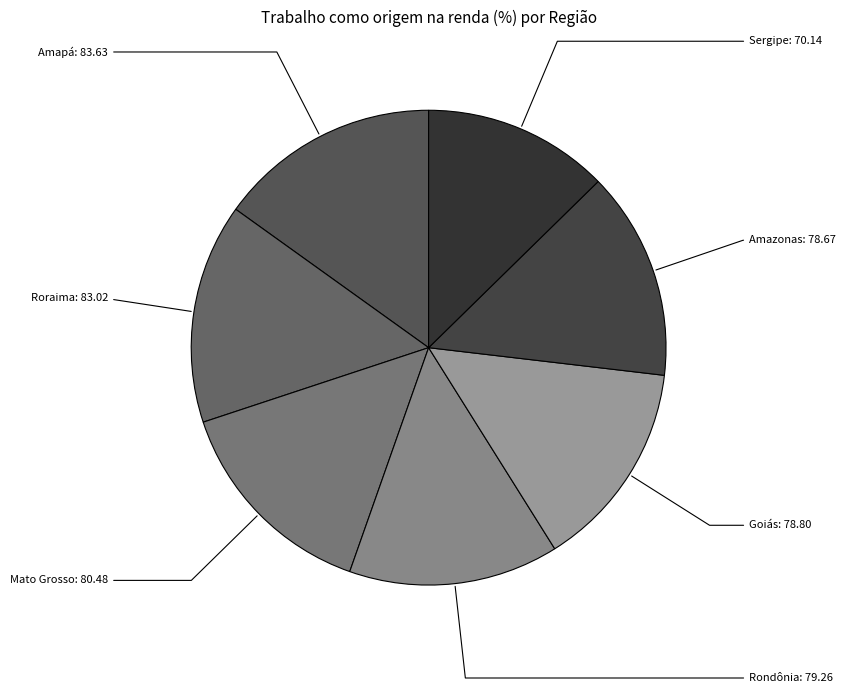

What is the ratio of the value at Amapá to the value at Mato Grosso?

1.0